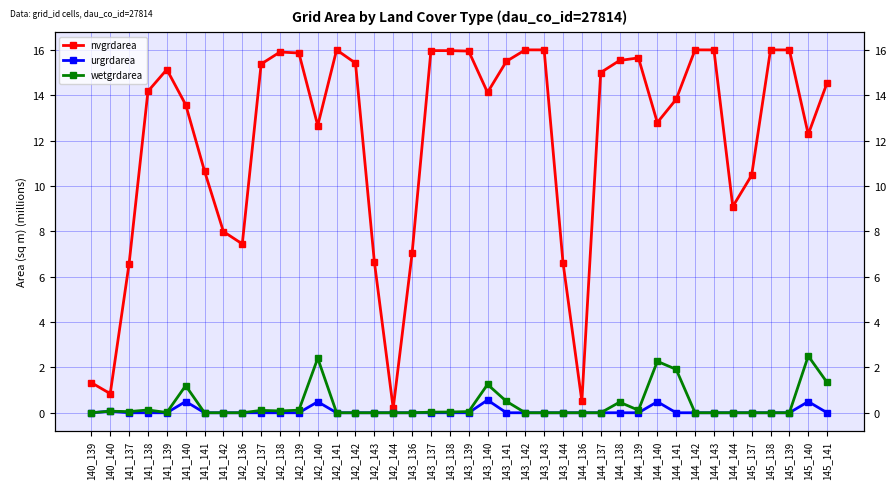

What is the value of the wetgrdarea point at the 12th from the left?

0.1